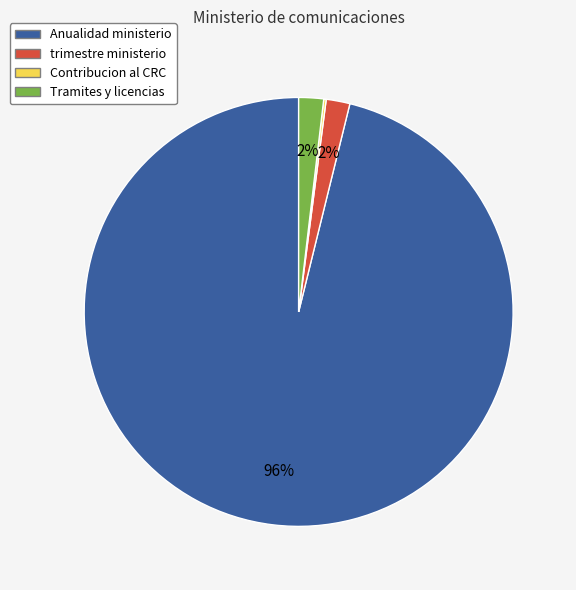

Combined, do Anualidad ministerio and trimestre ministerio account for over 50%?

Yes